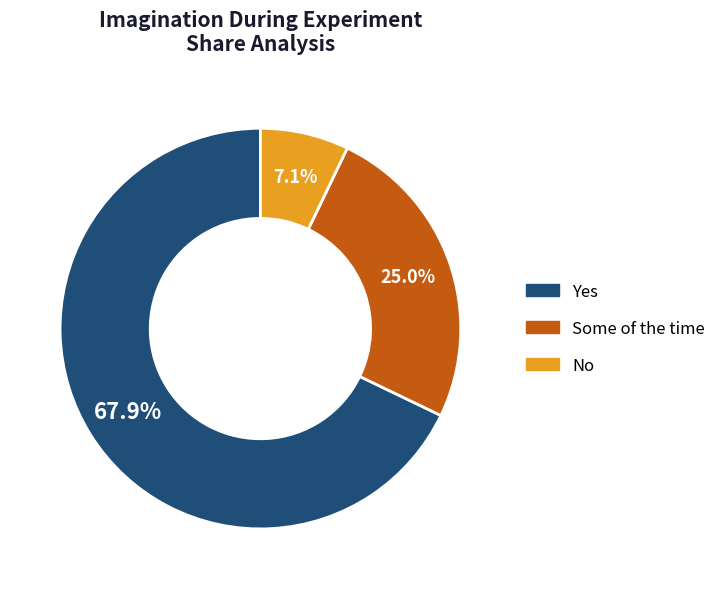

Combined, do Yes and No account for over 50%?

Yes